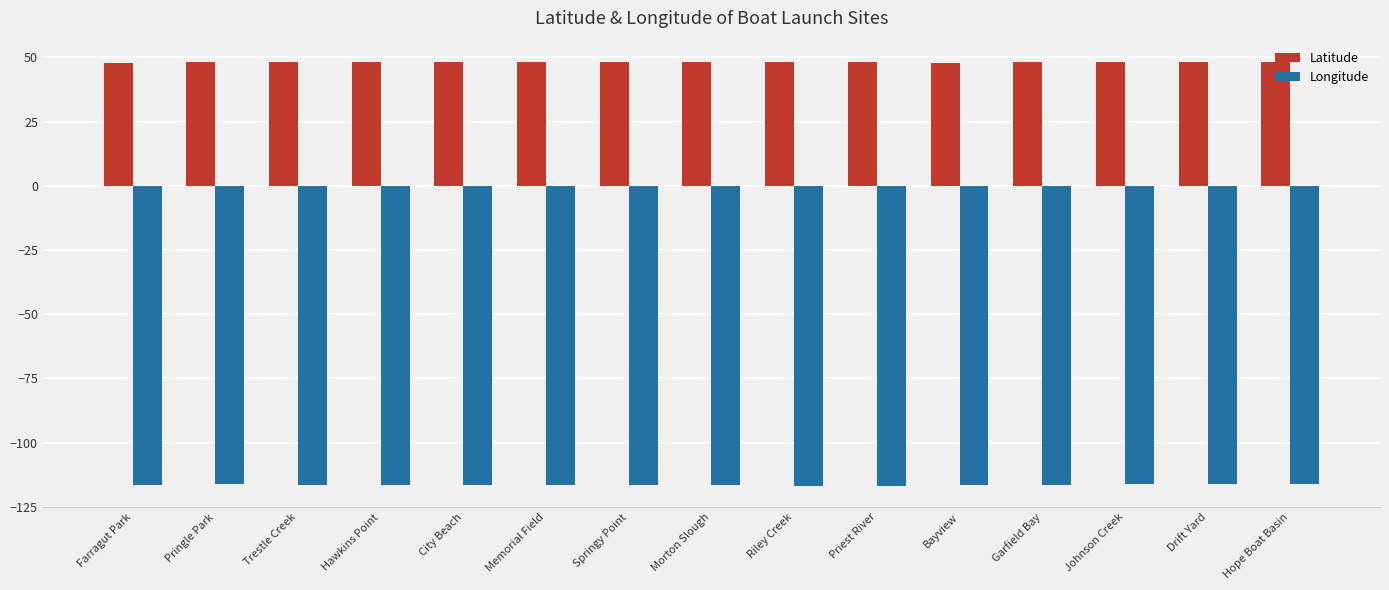

The value of Latitude at City Beach is 48.3. True or false?

True